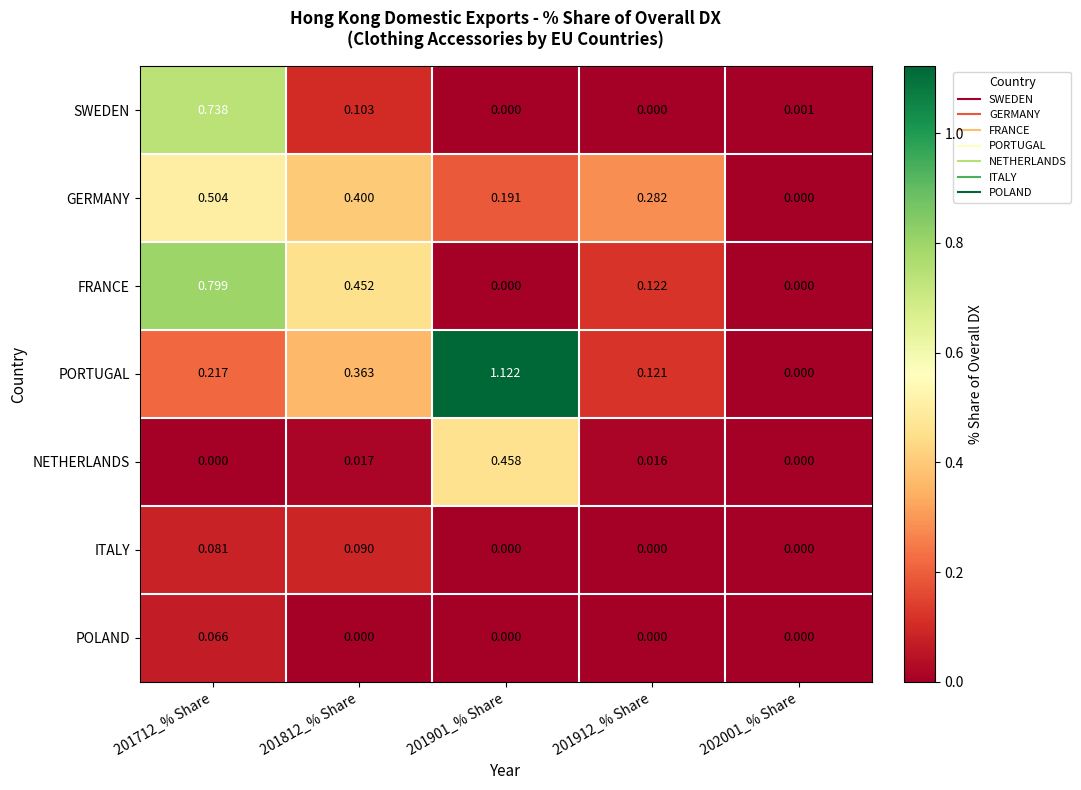

Between 201712_% Share and 201912_% Share, which series saw the biggest shift?

SWEDEN